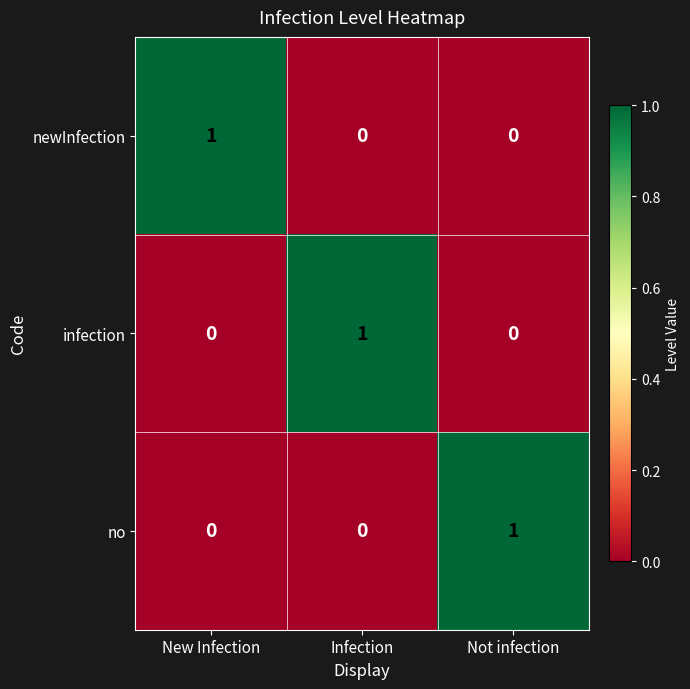

Is it true that newInfection equals 0 at Not infection?

True